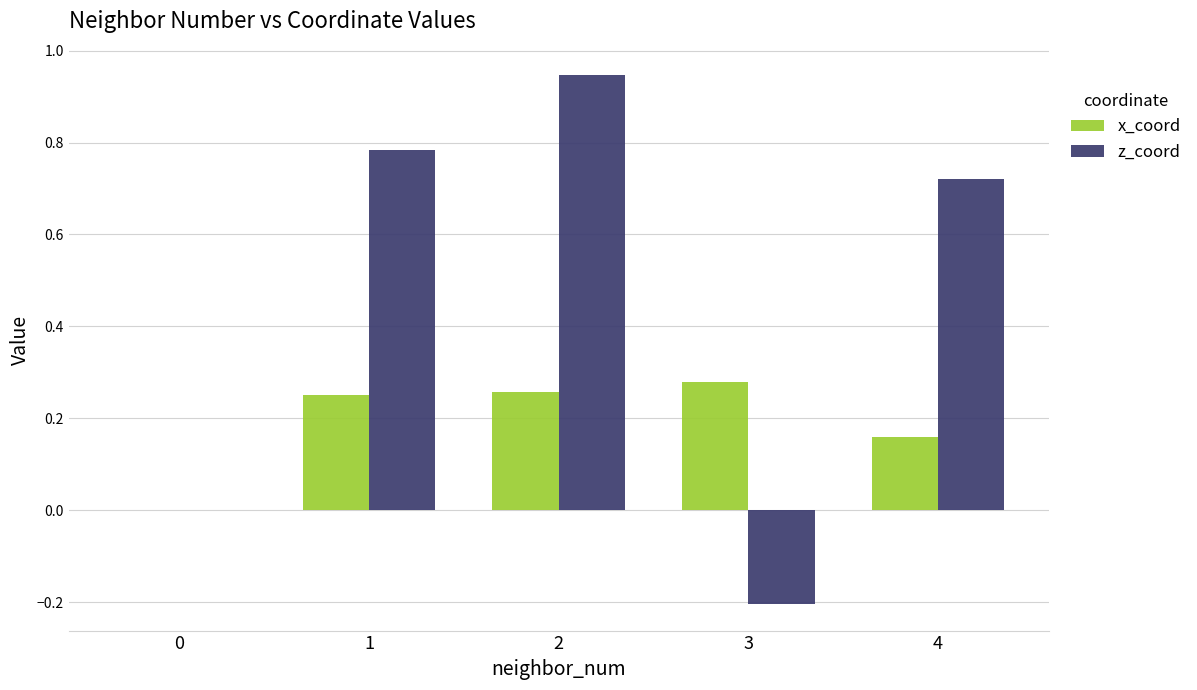

How many x_coord values are between 0 and 1?

5